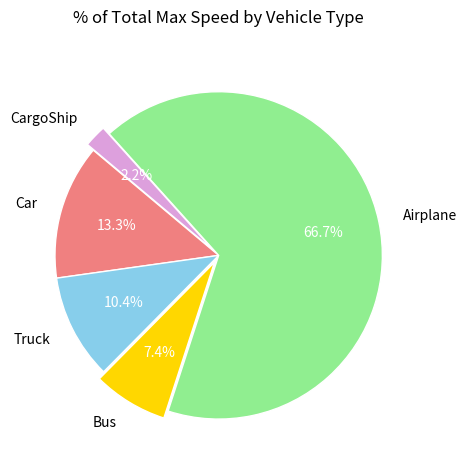

What percentage is the Truck slice, to the nearest percent?

10%